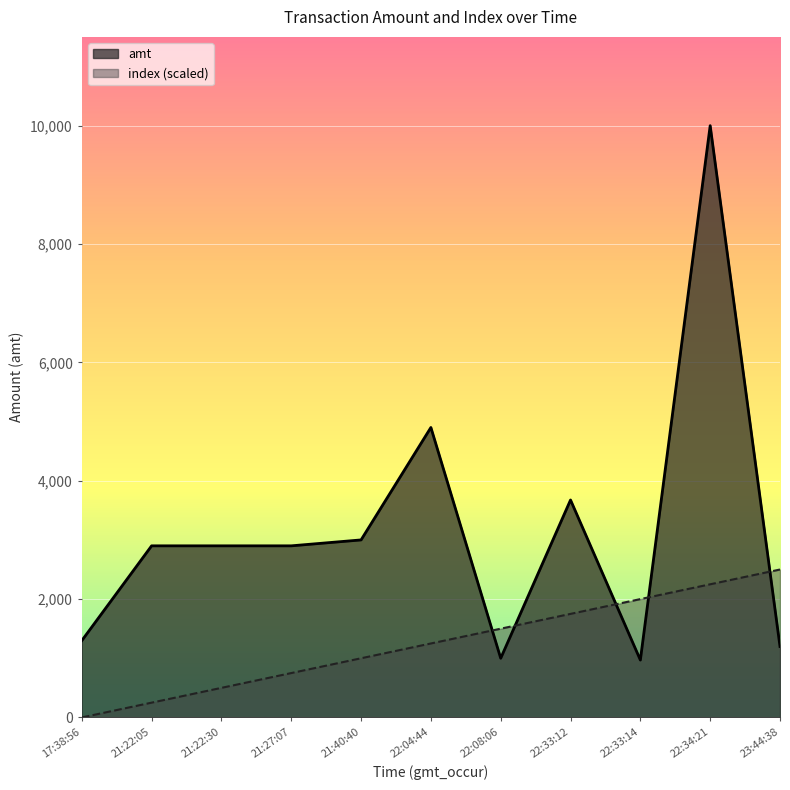

How many lines are shown in the chart?

2